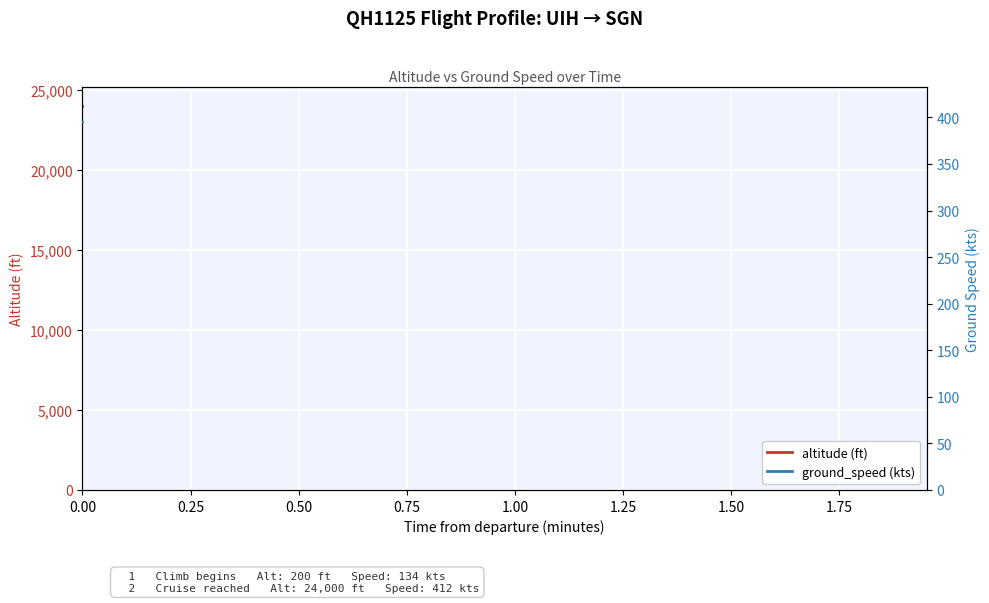

Is the value of ground_speed at 20 greater than the value of altitude at 12?

No